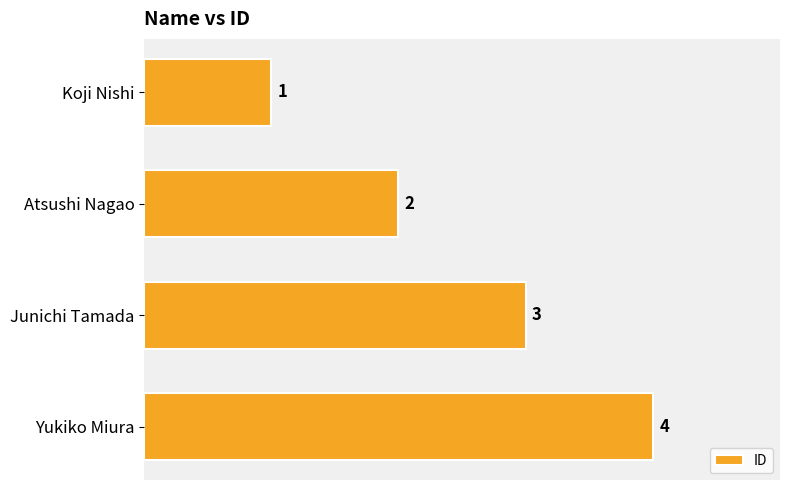

What is the sum of all values?

10